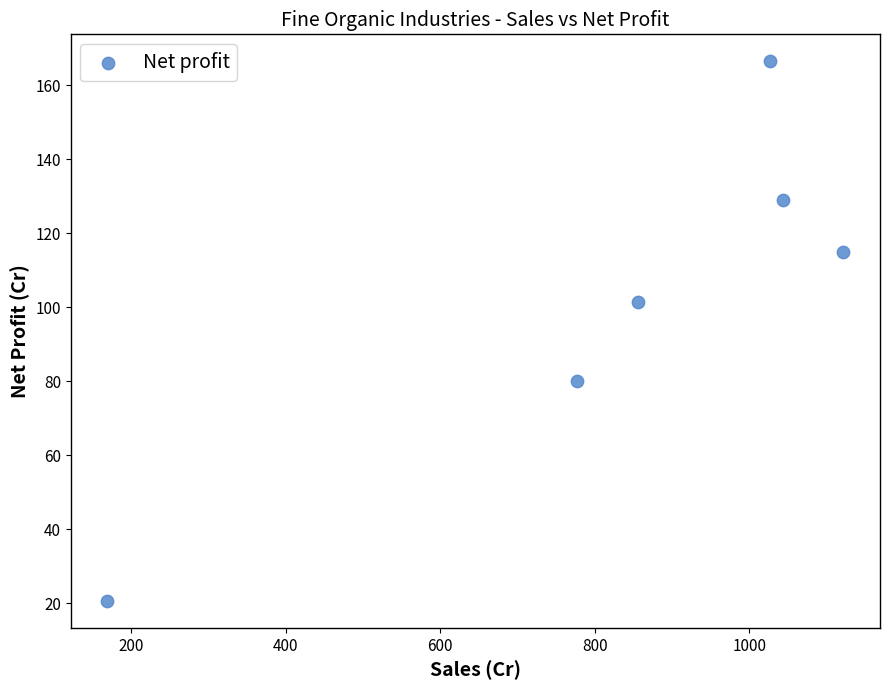

What Y value in the scatter plot is closest to 93?

101.3